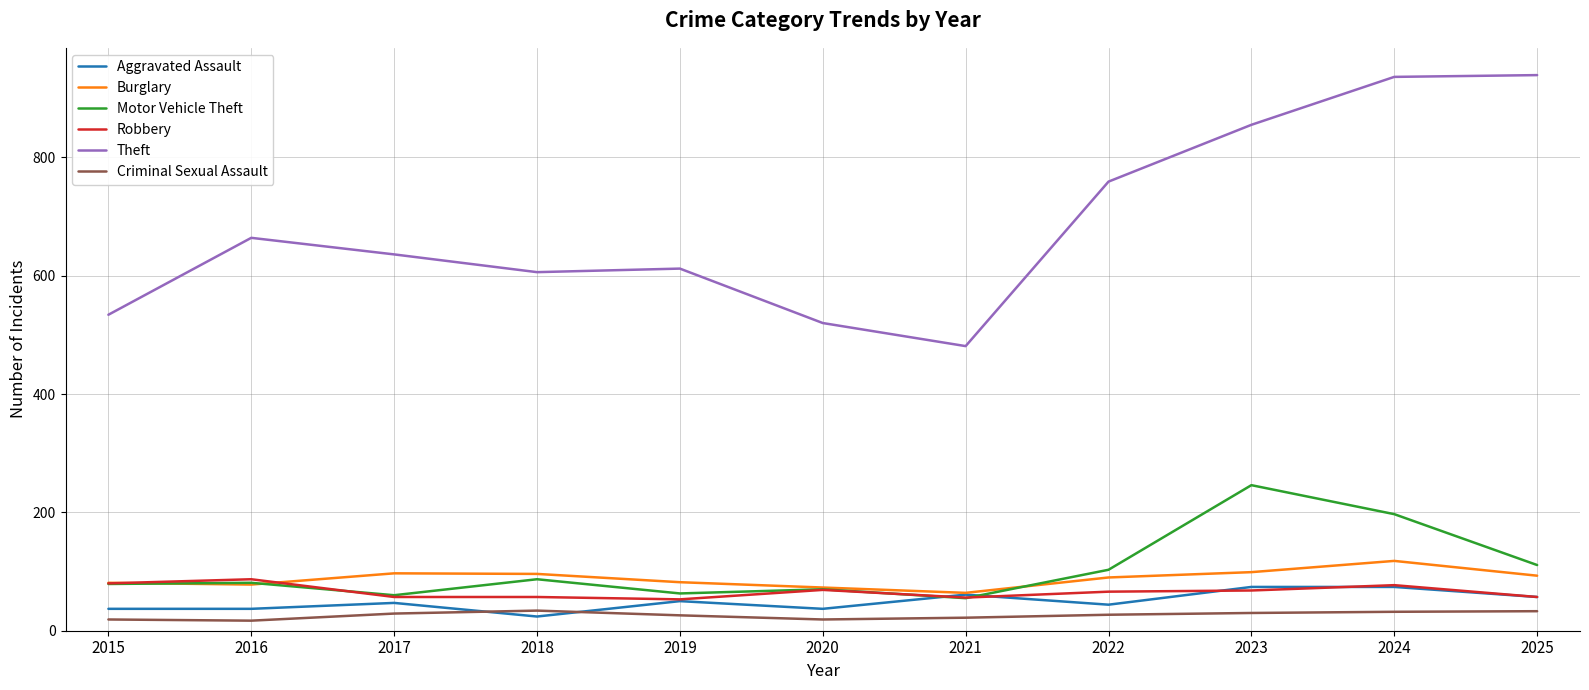

Between 2023 and 2025, which series saw the biggest shift?

Motor Vehicle Theft